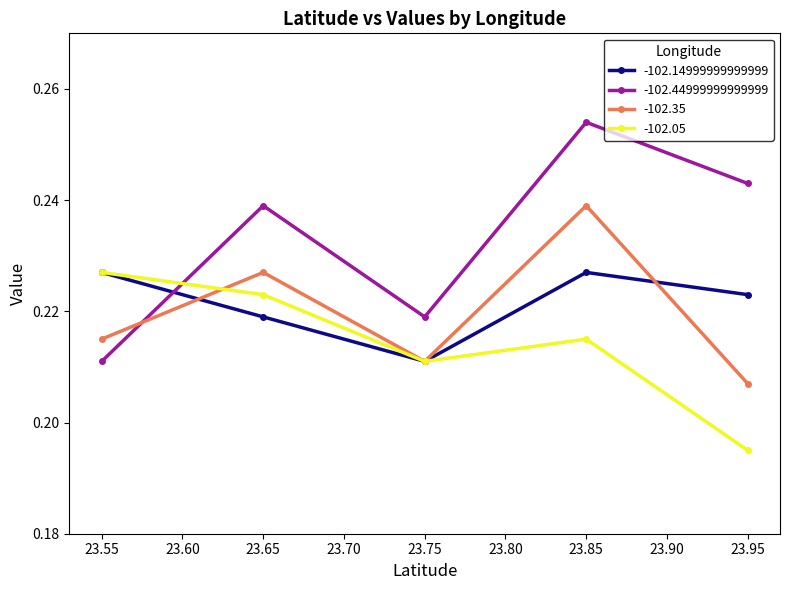

What is the total value across all series at 23.55?

0.9